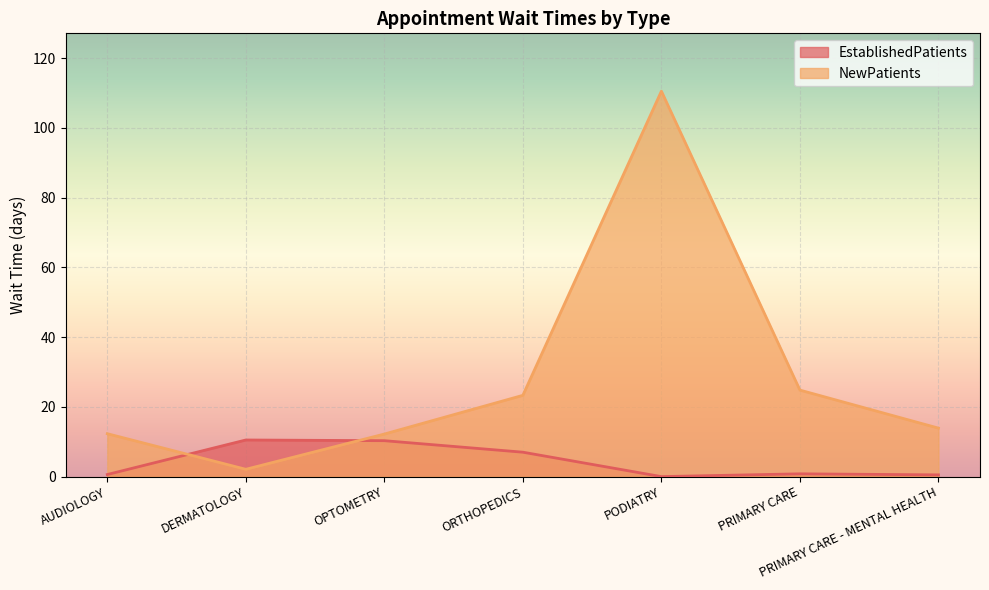

Is it true that EstablishedPatients equals 7.0 at ORTHOPEDICS?

True